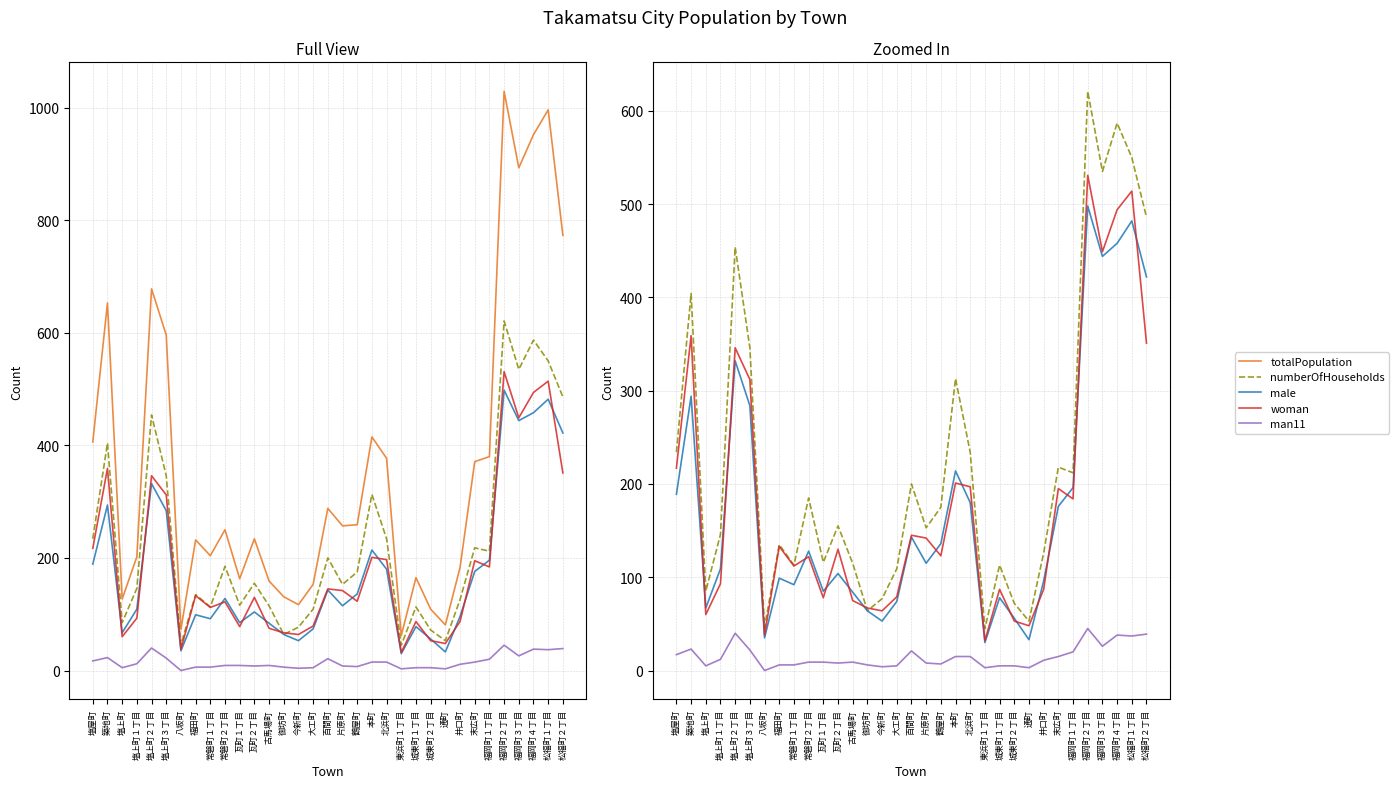

Reading left to right, extract all data points from this chart.

totalPopulation: 406	653	127	202	678	596	73	232	204	250	163	234	159	131	117	153	288	257	259	415	377	62	165	109	81	183	371	380	1029	893	952	996	773
numberOfHouseholds: 234	404	85	146	454	346	46	135	113	185	116	155	115	64	77	109	200	153	175	313	234	45	113	72	53	126	218	212	621	535	587	550	486
male: 189	294	67	109	332	284	35	99	92	128	85	104	84	64	53	74	143	115	136	214	180	30	78	56	33	96	176	196	498	444	458	482	422
woman: 217	359	60	93	346	312	38	133	112	122	78	130	75	67	64	79	145	142	123	201	197	32	87	53	48	87	195	184	531	449	494	514	351
man11: 17	23	5	12	40	22	0	6	6	9	9	8	9	6	4	5	21	8	7	15	15	3	5	5	3	11	15	20	45	26	38	37	39